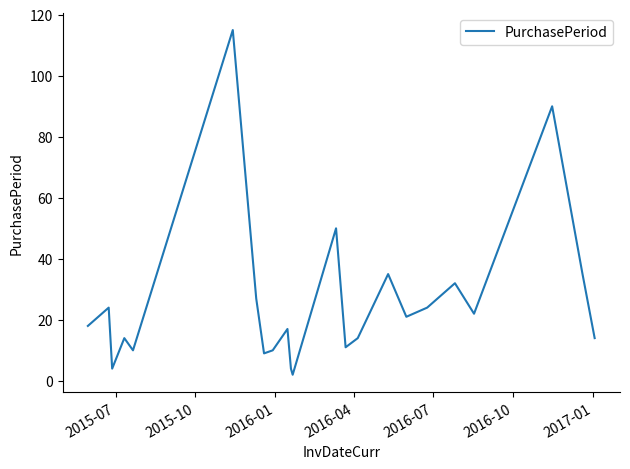

What is the maximum value shown in the chart?

115